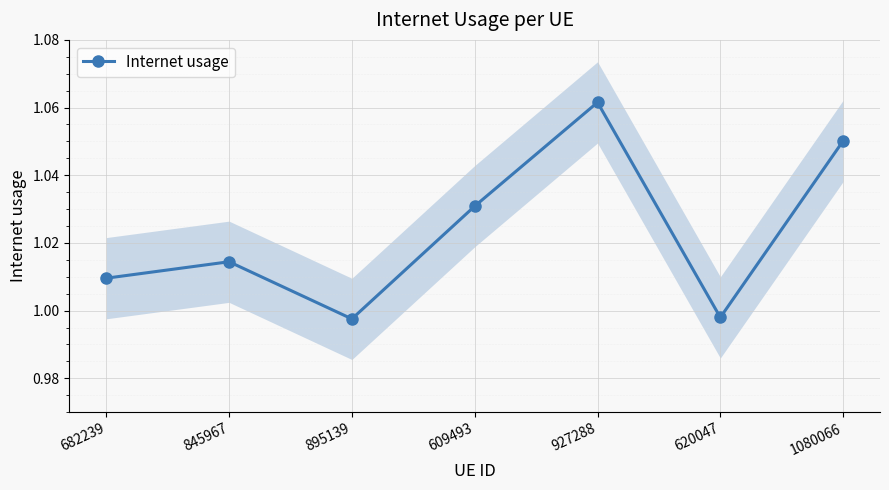

How many points are lower than both their immediate neighbors (excluding endpoints)?

2